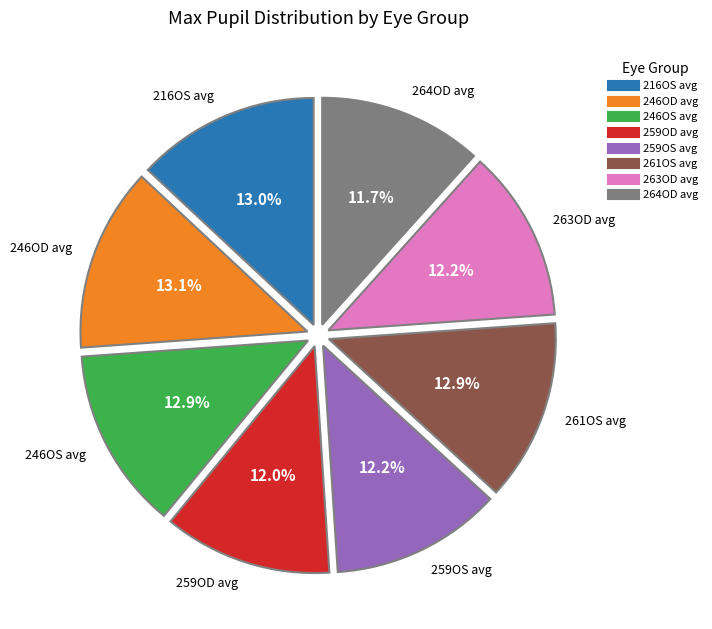

What percentage is the 264OD avg slice, to the nearest percent?

12%